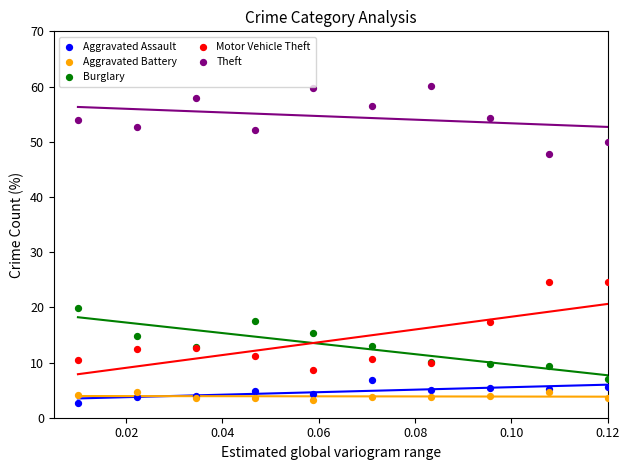

What are all the series names shown in the legend?

Aggravated Assault, Aggravated Battery, Burglary, Motor Vehicle Theft, Theft